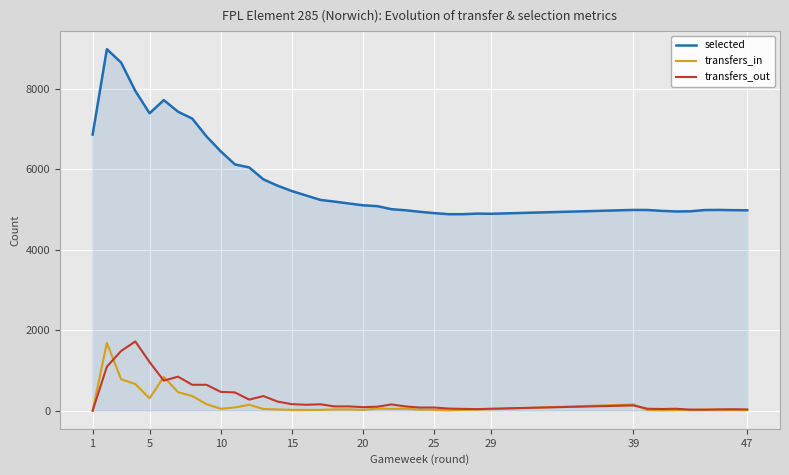

True or false: transfers_out and selected cross at least once.

False